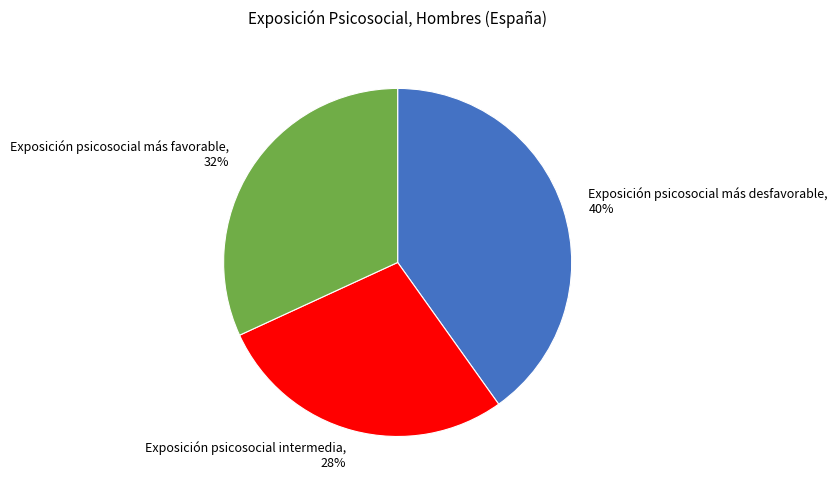

Is it true that Exposición psicosocial intermedia is 38% of the pie?

False